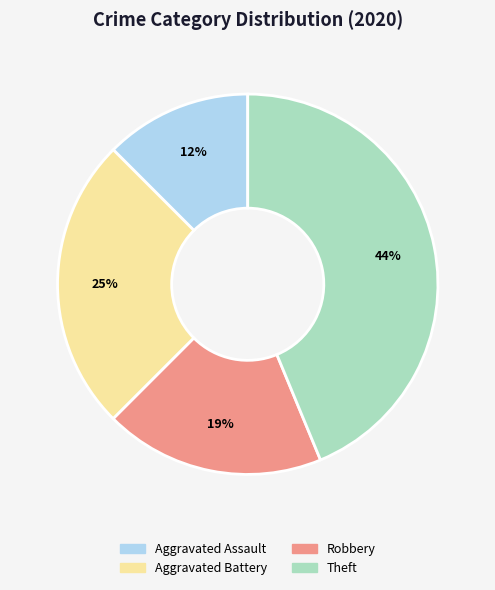

The Aggravated Battery slice represents 25% of the pie. True or false?

True